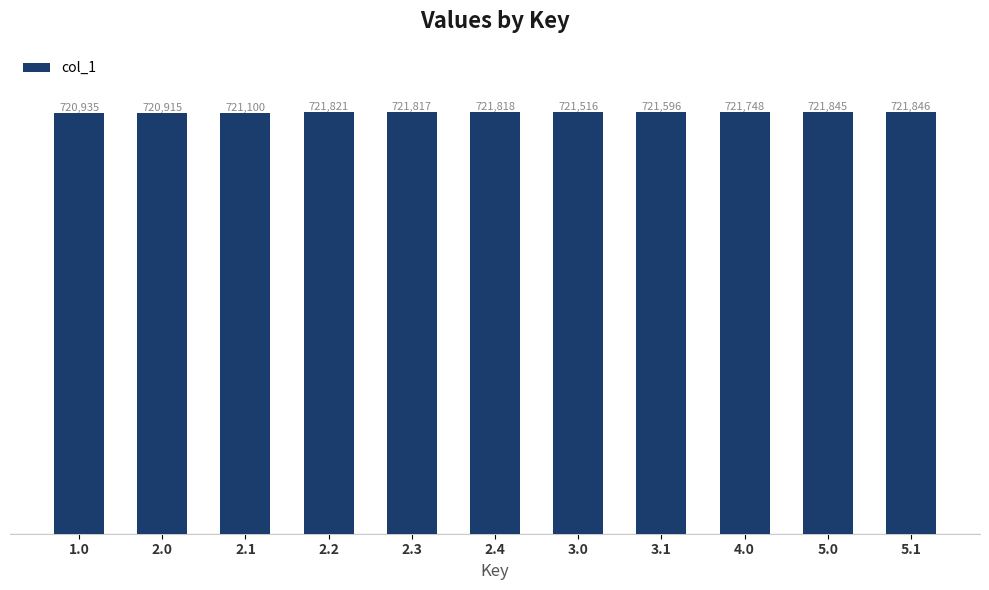

Are the bars grouped side by side (vs. stacked)?

No